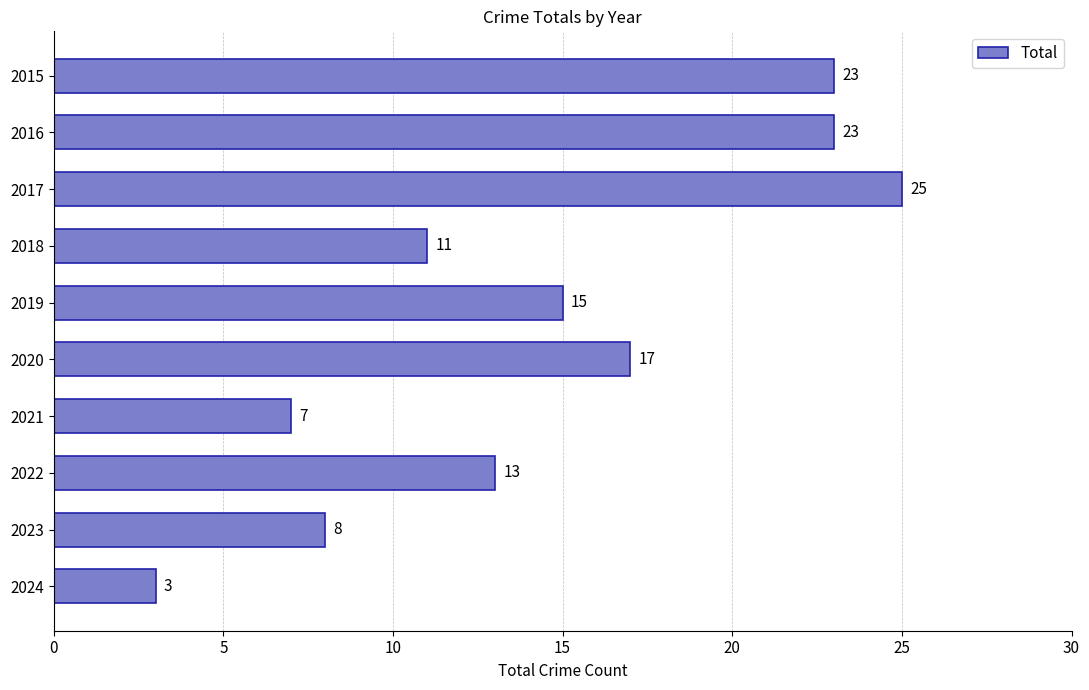

How many categories are shown in the chart?

10